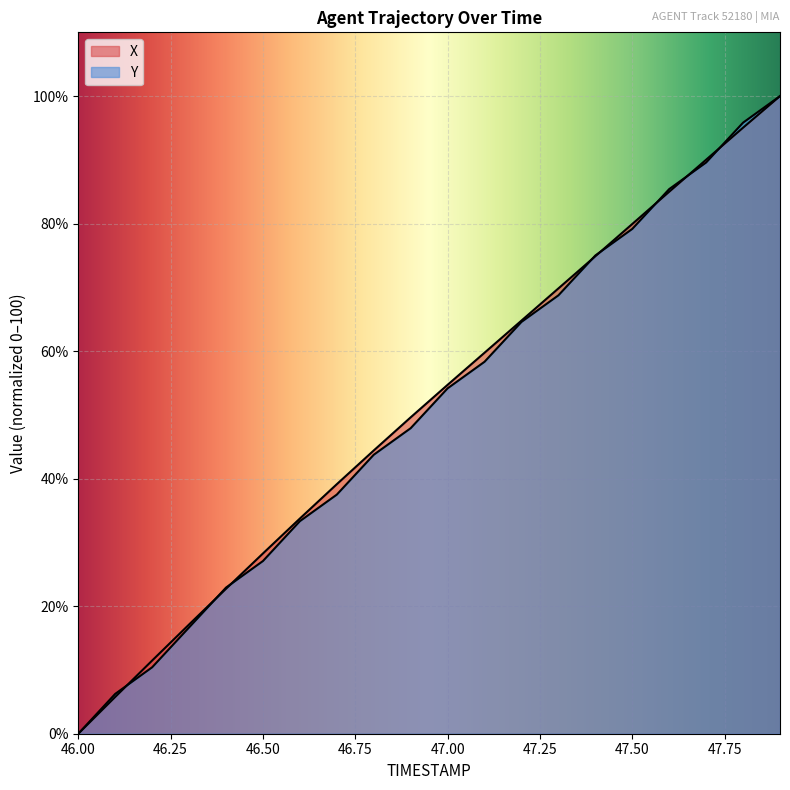

The Y series shows 107.3 at 47.4. True or false?

False